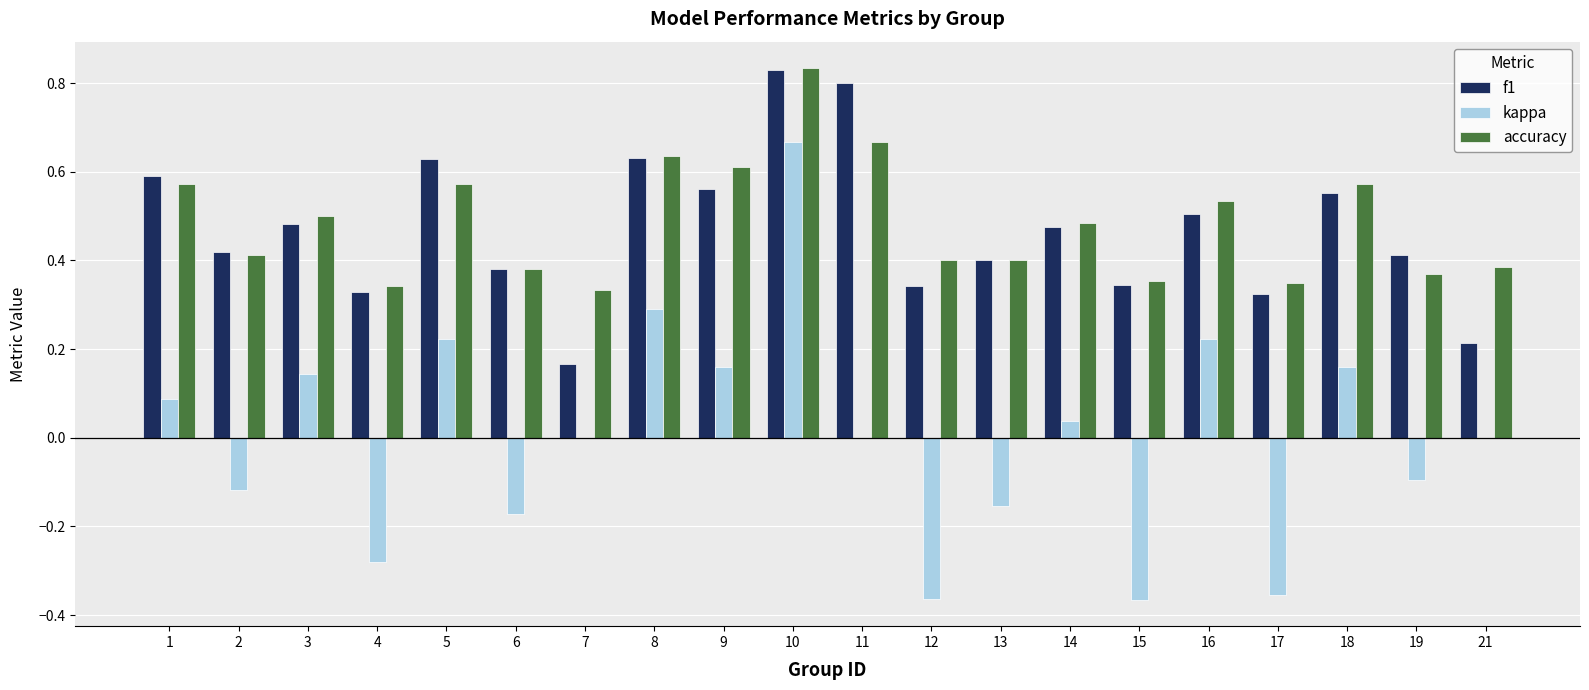

Count the number of data series in this chart.

3